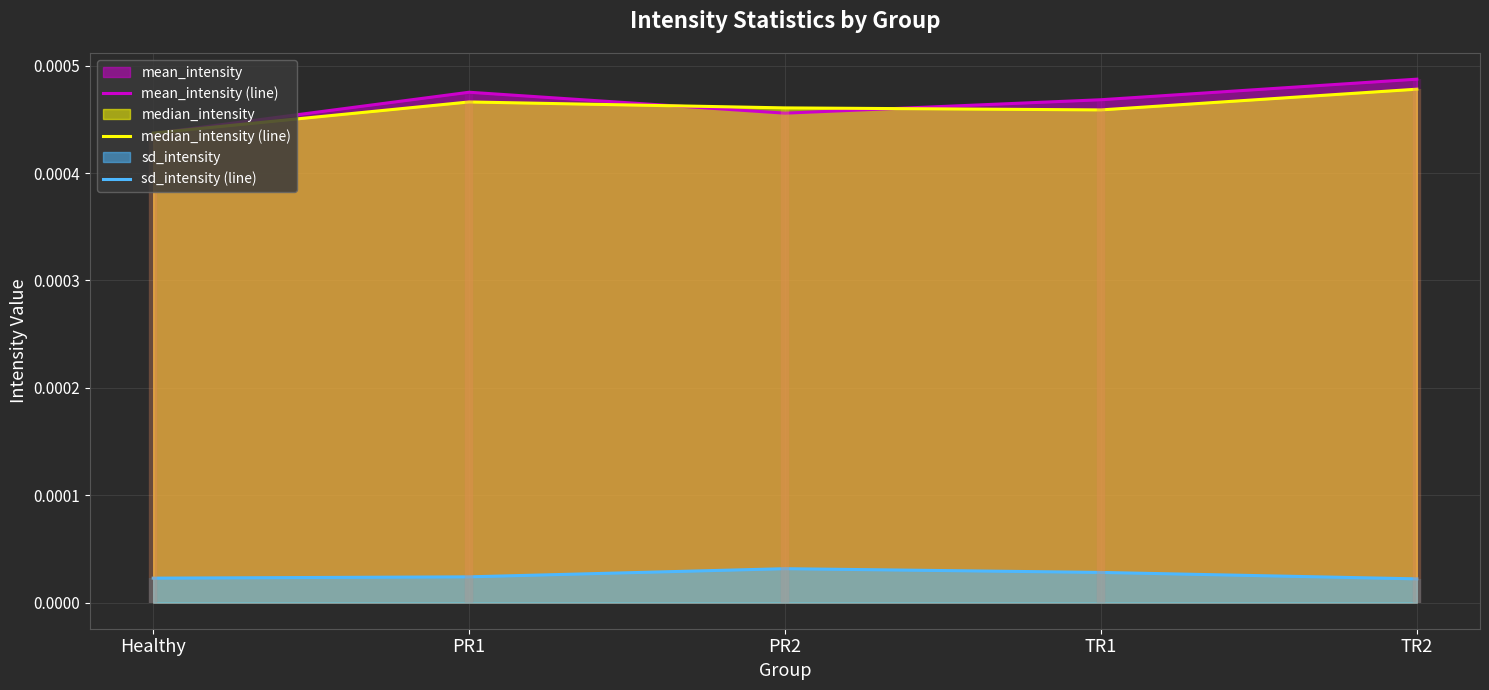

Does the chart display data point markers on the line(s)?

No